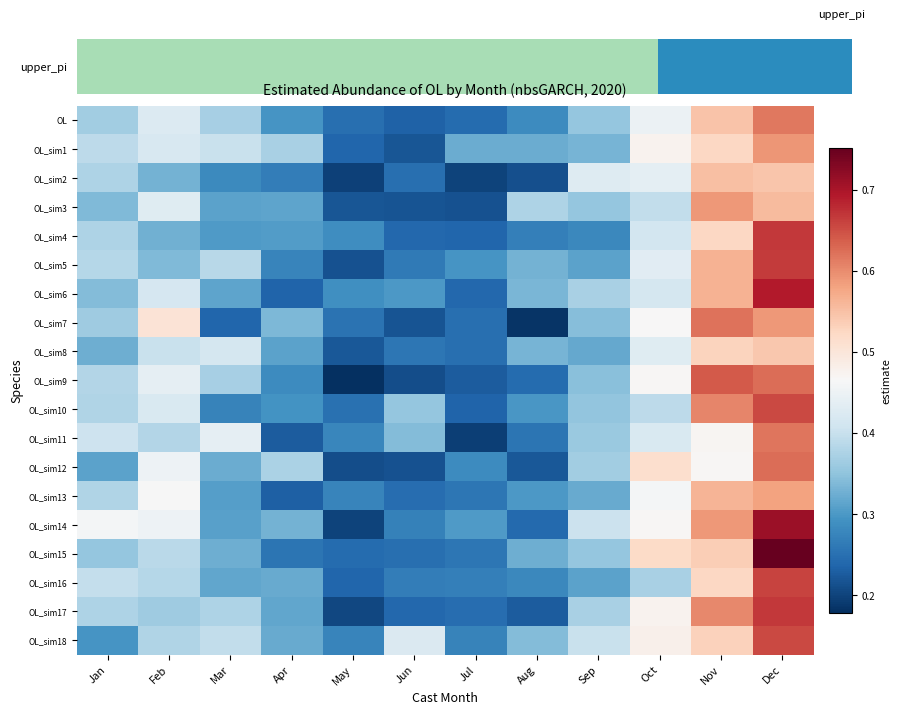

What is the smallest value displayed?

0.2